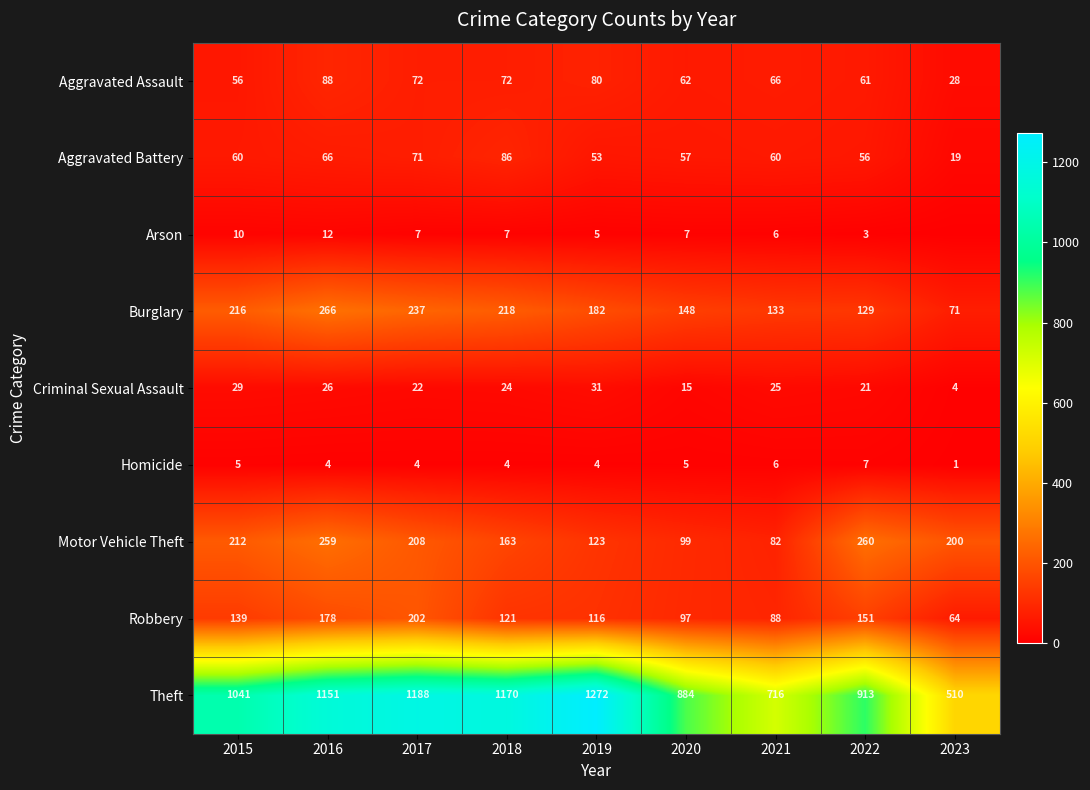

At how many categories does at least one series exceed 1000?

5